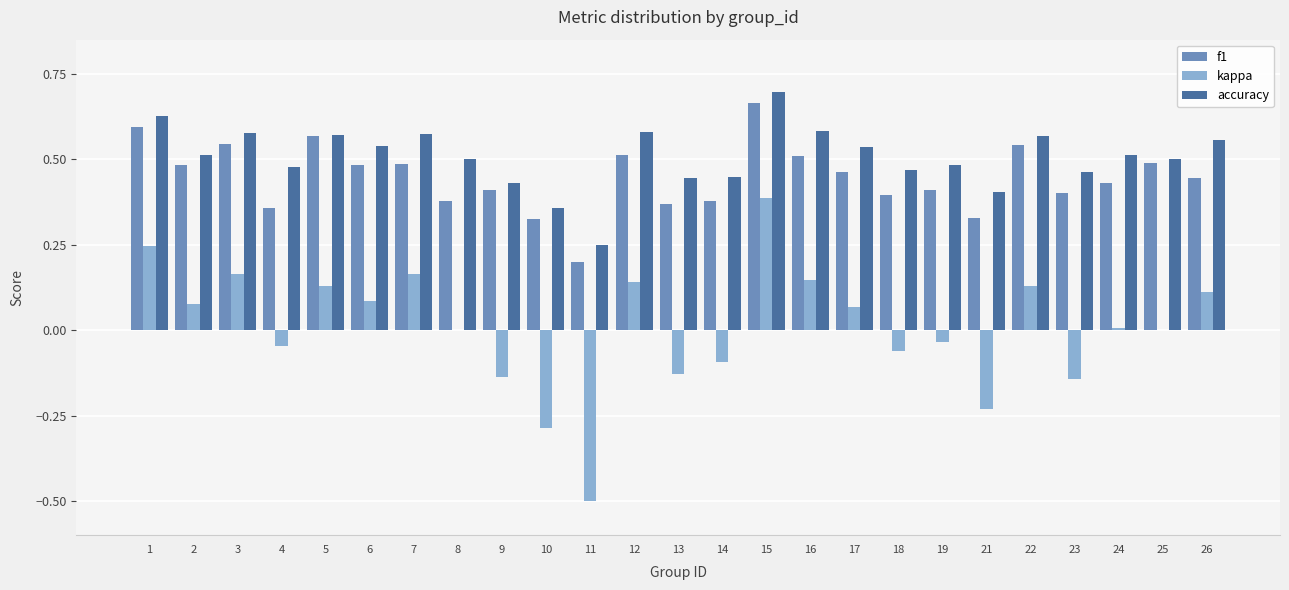

Where is f1 nearest to the value 0?

11